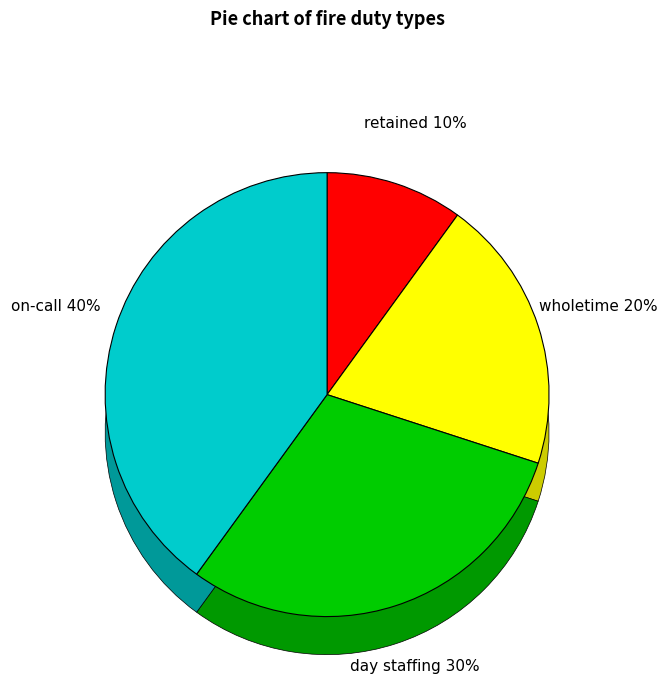

Does any single category account for the majority?

No